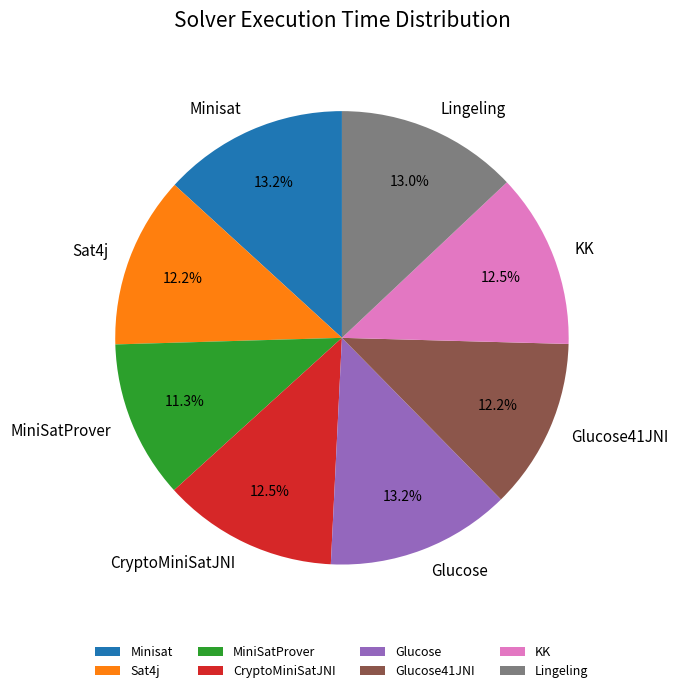

The Glucose slice represents 1% of the pie. True or false?

False